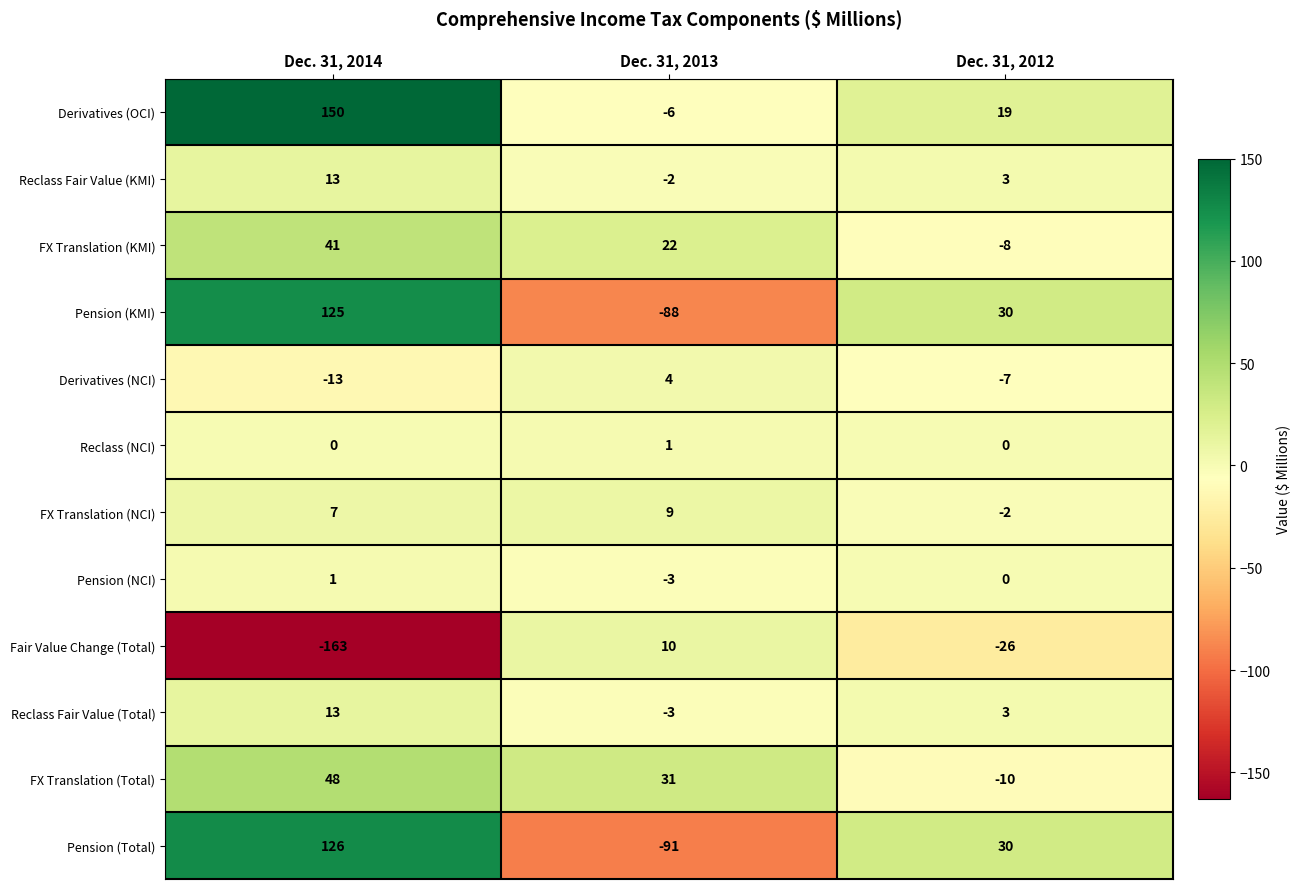

Is it true that Reclass Fair Value (Total) equals -1 at Dec. 31, 2013?

False